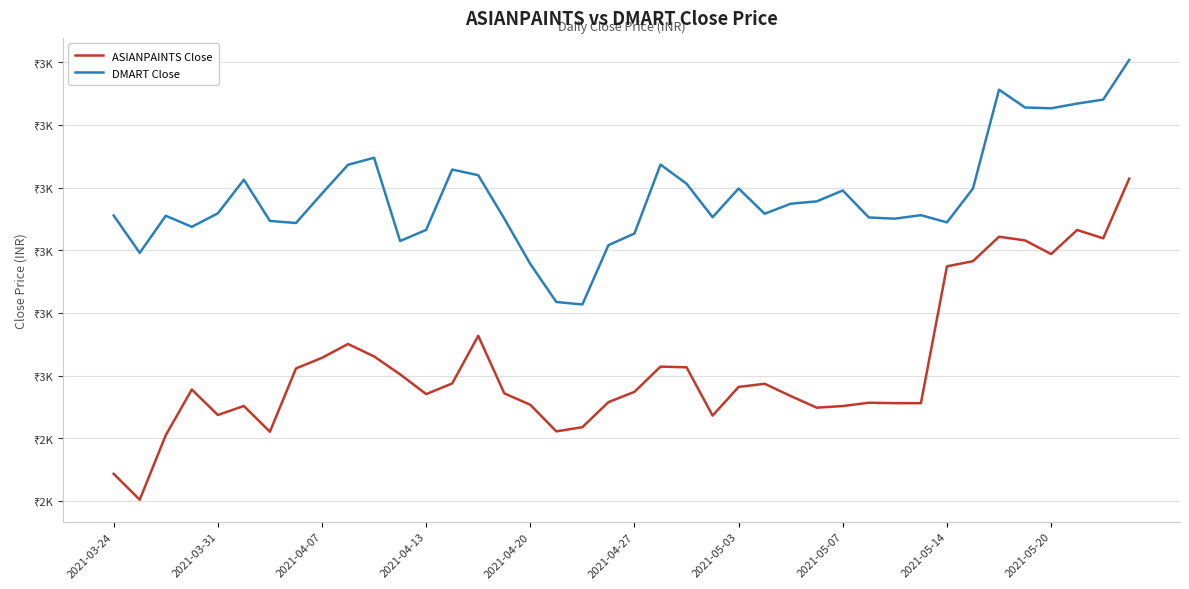

Is this an area chart (filled region under the line)?

No